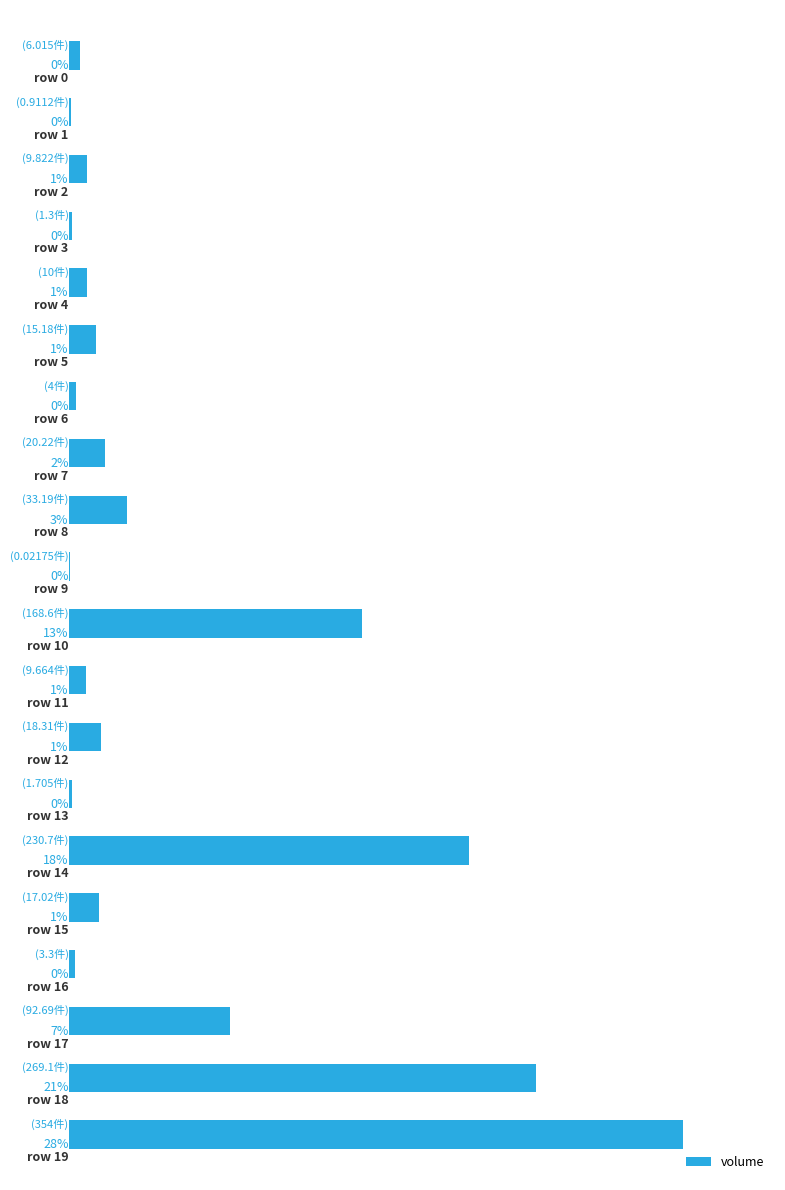

What is the average value?

63.3